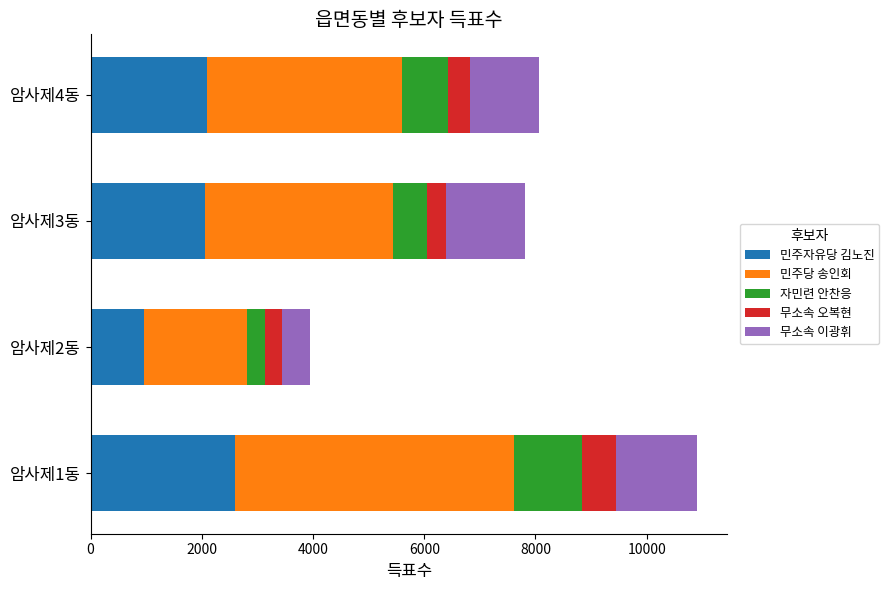

What is the difference between the 민주자유당 김노진 values at 암사제4동 and 암사제1동?

498